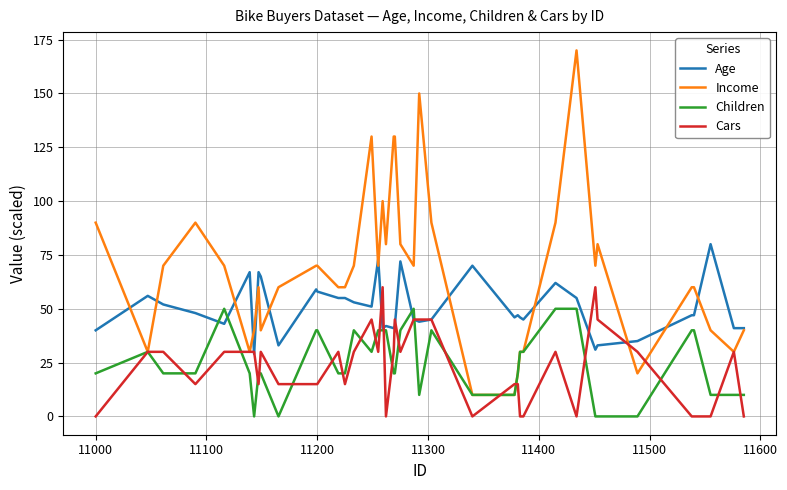

How many lines are shown in the chart?

4